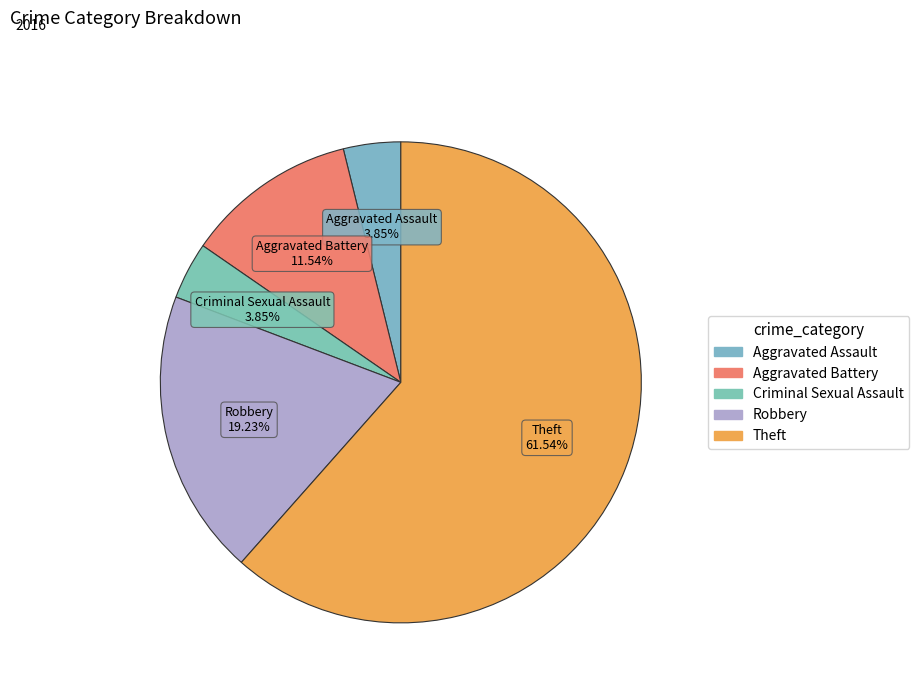

Which category has the smallest portion of the pie?

Aggravated Assault